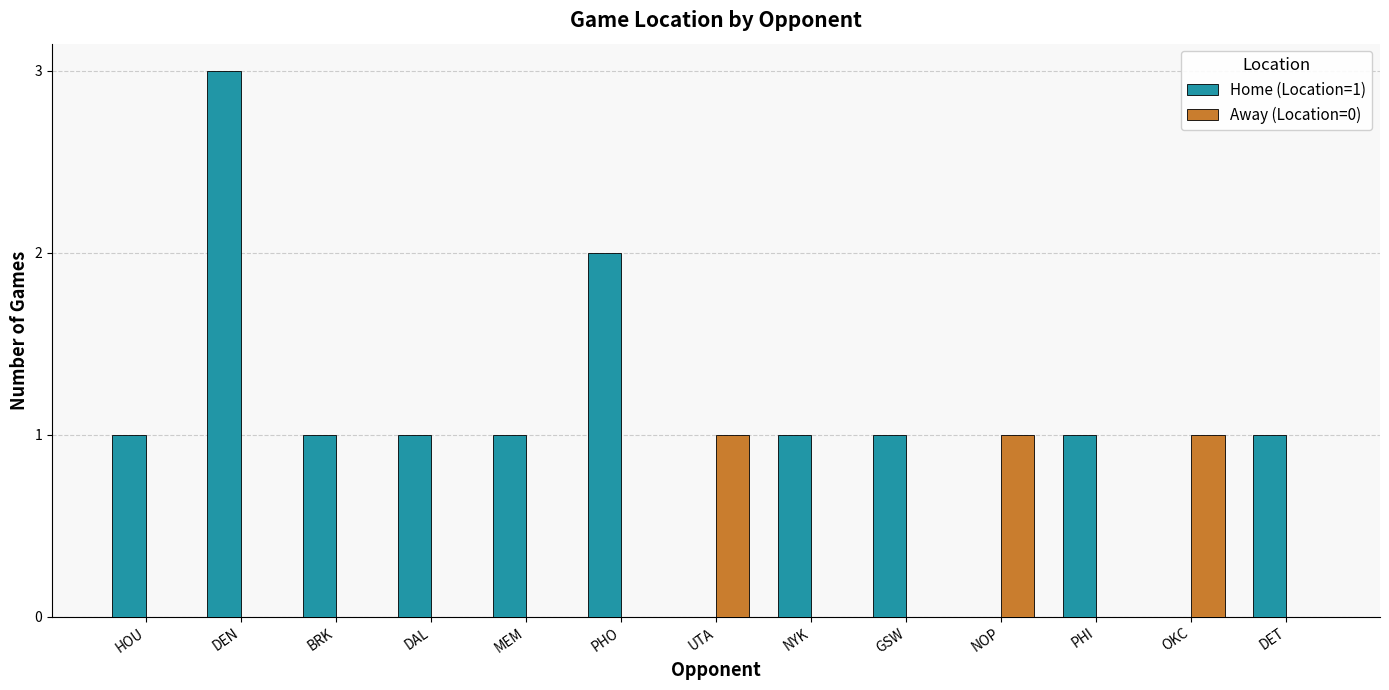

Which category has the highest value in the Home (Location=1) series?

DEN